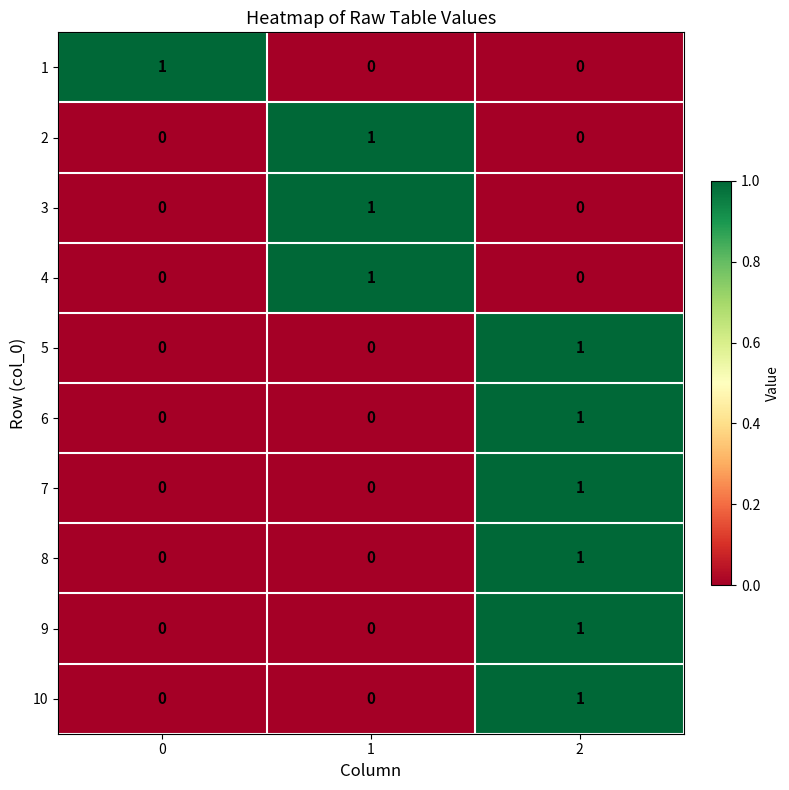

Reading left to right, transcribe all the data shown in this chart.

1: 0=1	1=0	2=0
2: 0=0	1=1	2=0
3: 0=0	1=1	2=0
4: 0=0	1=1	2=0
5: 0=0	1=0	2=1
6: 0=0	1=0	2=1
7: 0=0	1=0	2=1
8: 0=0	1=0	2=1
9: 0=0	1=0	2=1
10: 0=0	1=0	2=1